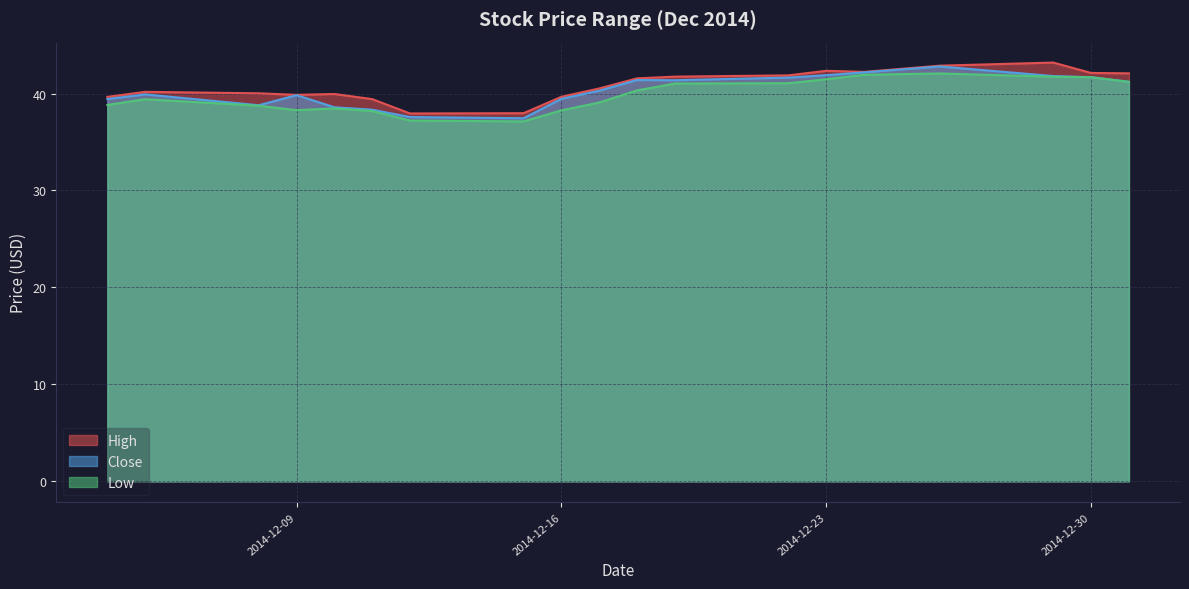

The Close series shows 41.8 at 2014-12-29. True or false?

True